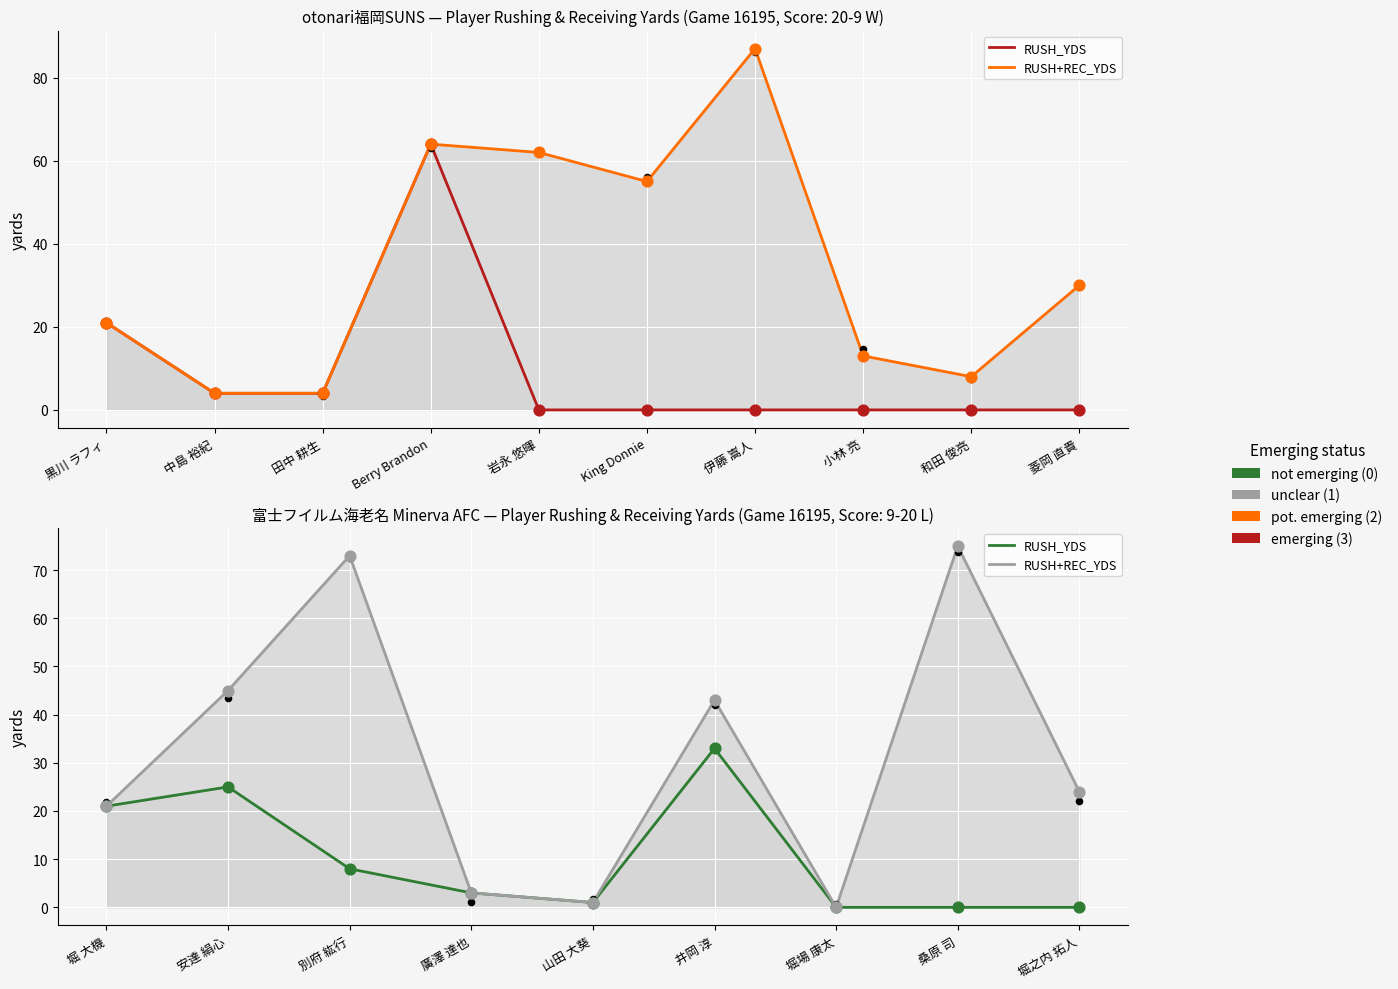

Is the value of RUSH+REC_YDS at 黒川 ラフィ greater than the value of RUSH_YDS at 田中 耕生?

Yes